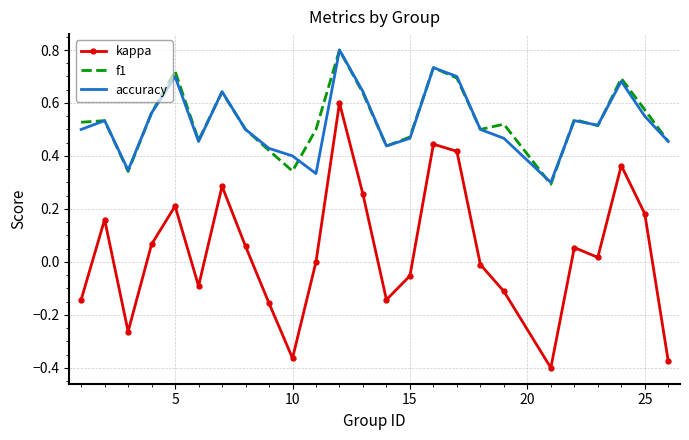

Which series has the widest spread of values?

kappa